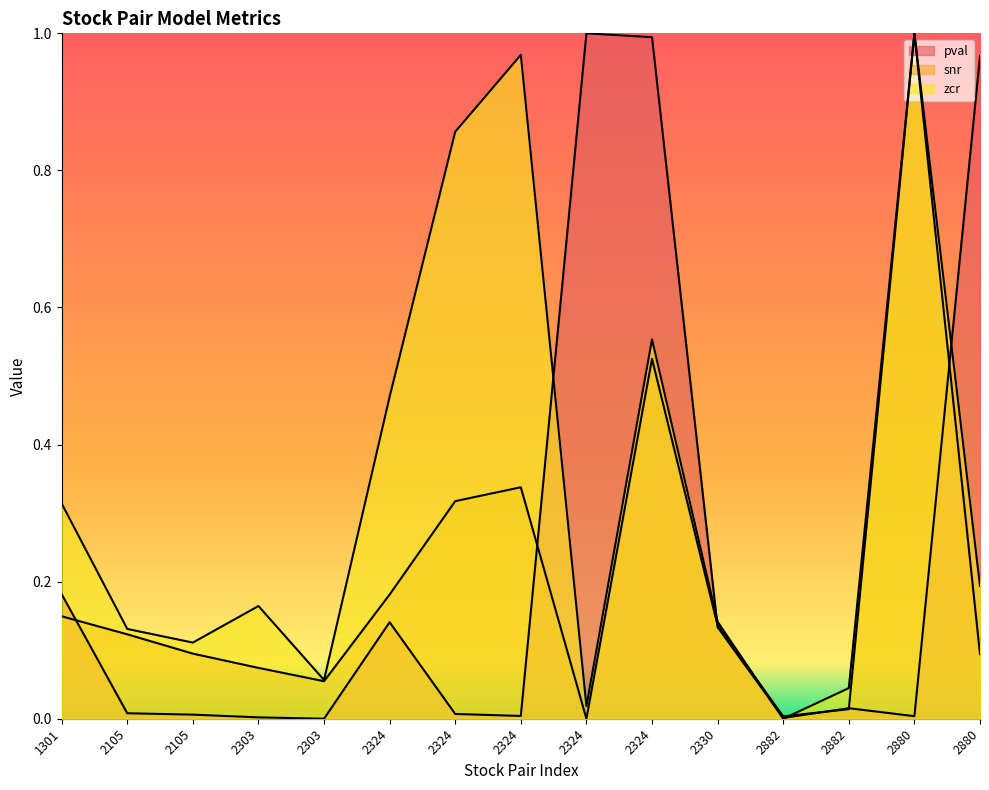

What is the difference between the highest and lowest values at 2324?

0.3